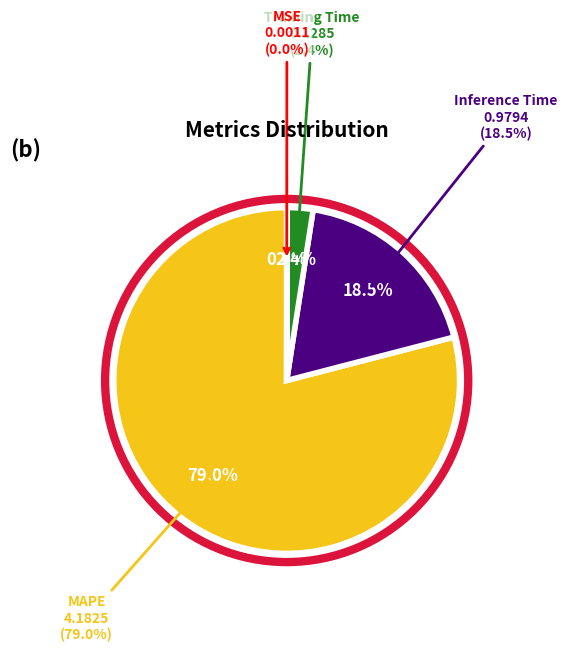

Count the number of slices in the pie.

4